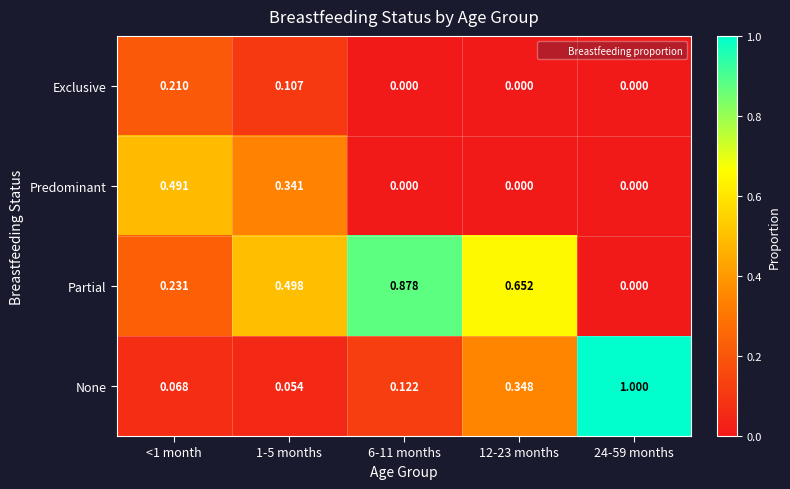

What is the maximum value shown in the chart?

1.0